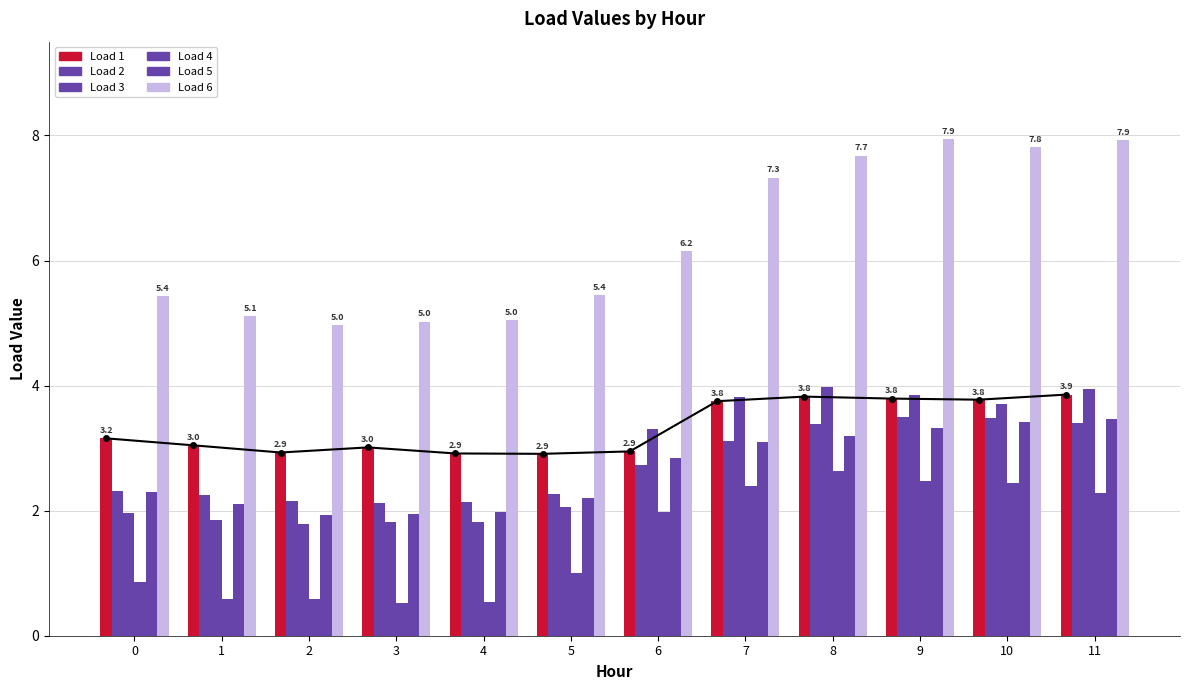

The Load 6 series shows 7.7 at 8. True or false?

True